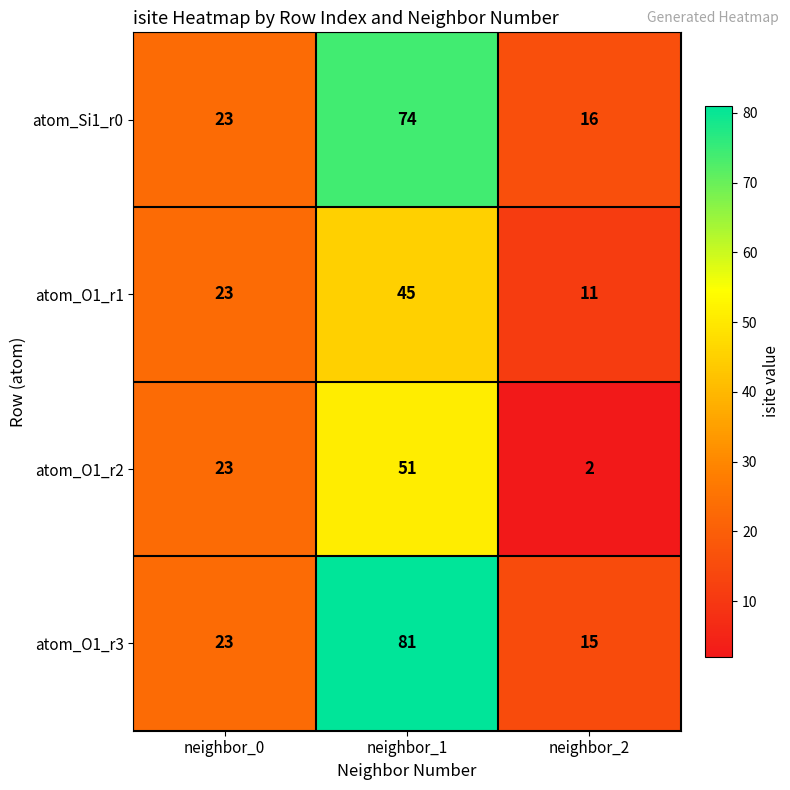

List the series in order of their peak value, lowest first.

atom_O1_r1, atom_O1_r2, atom_Si1_r0, atom_O1_r3